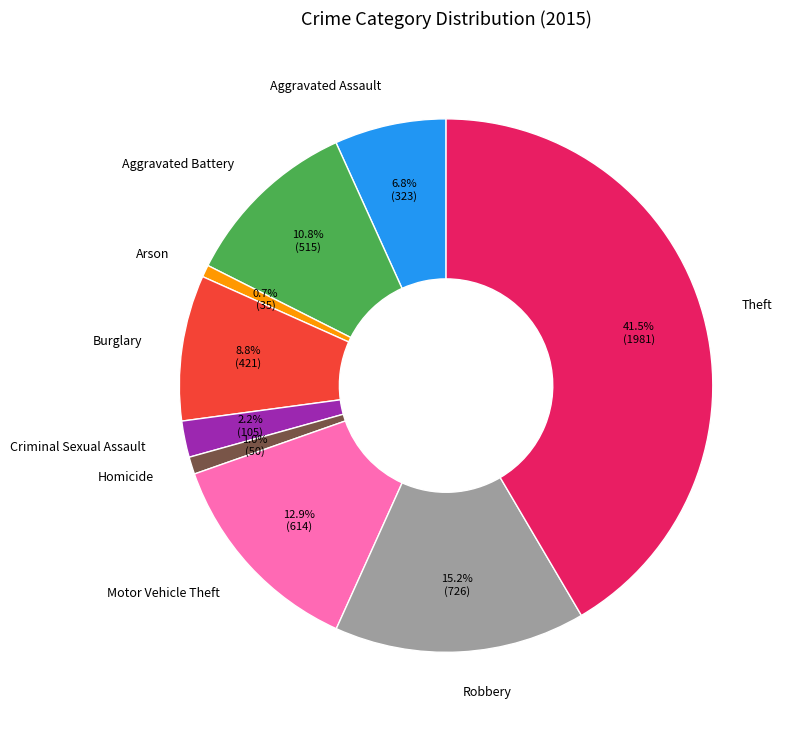

To the nearest percent, what percentage of the pie is Aggravated Battery?

11%